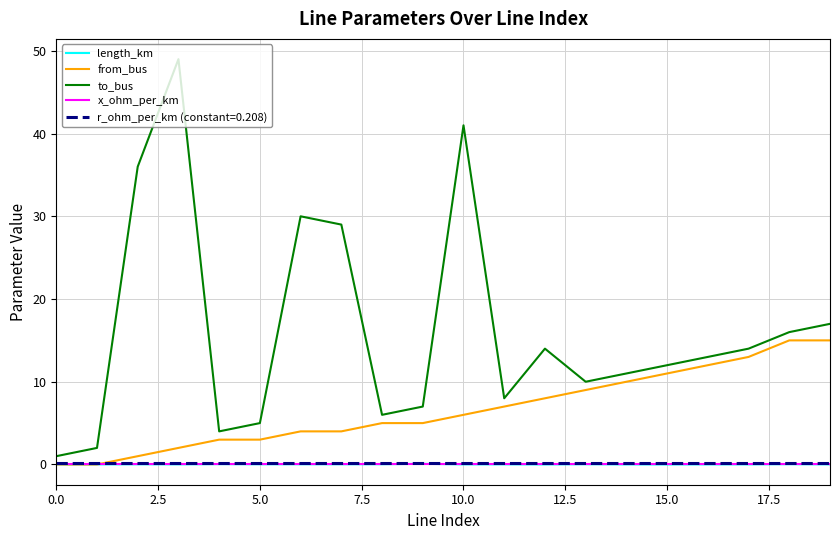

Which series has the widest spread of values?

to_bus